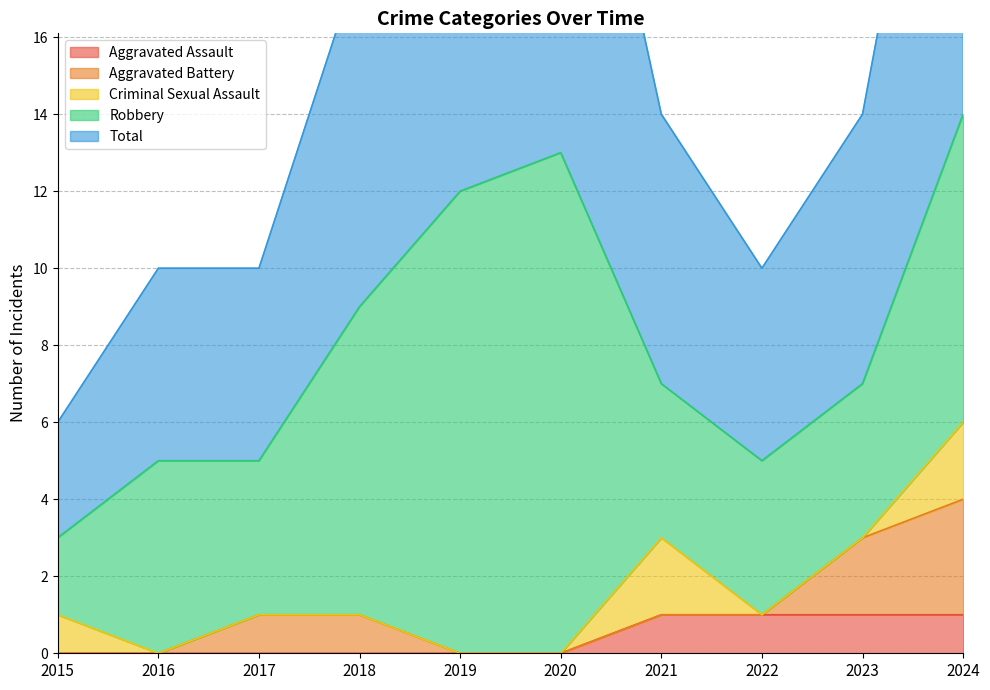

How many data points does each series have?

10